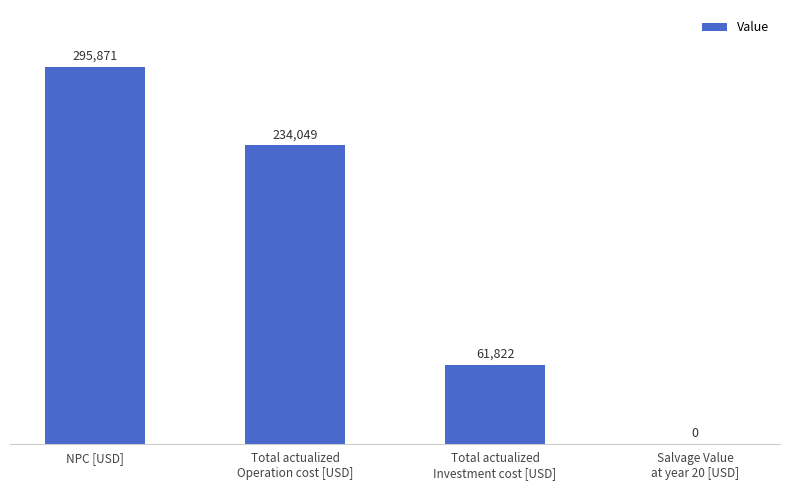

Between Salvage Value
at year 20 [USD] and Total actualized
Investment cost [USD], which is larger?

Total actualized
Investment cost [USD]